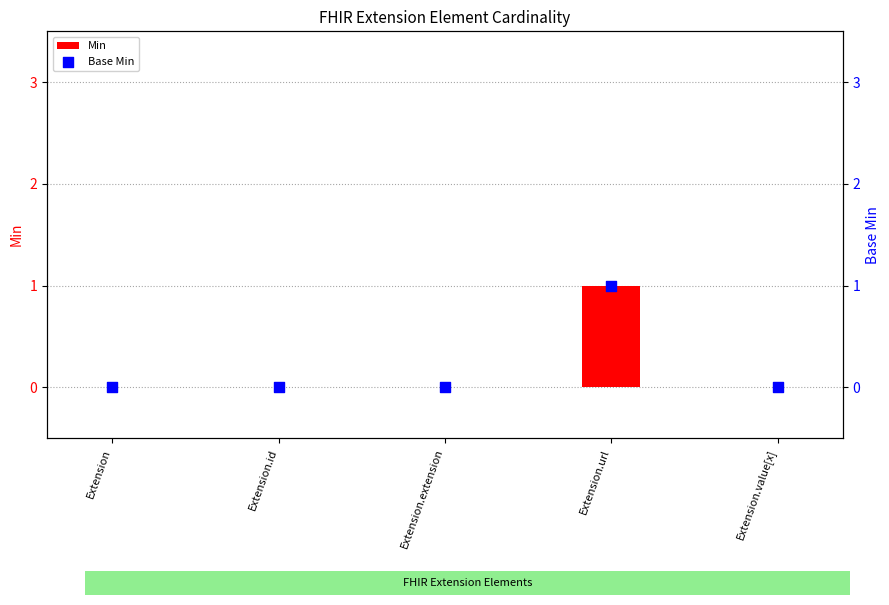

Which series has the widest spread of Y values?

Min